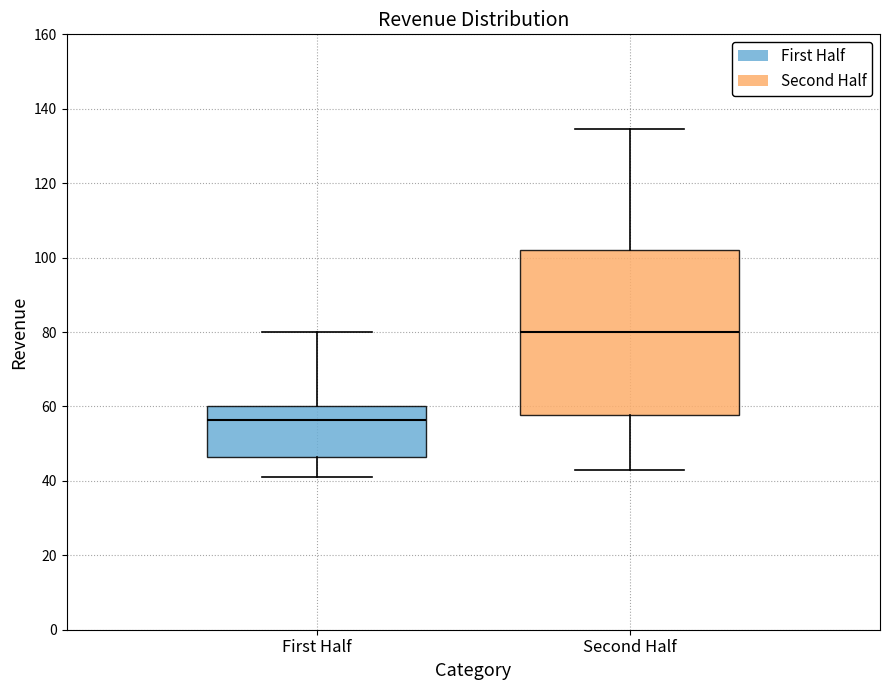

Which box's median line is the highest?

Second Half